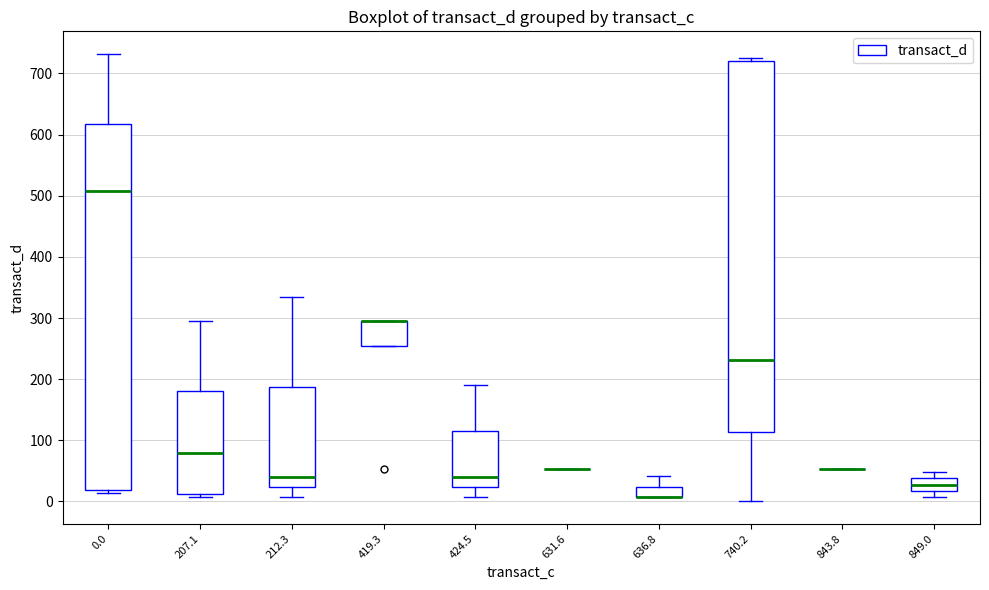

Reading left to right, read every box against the y-axis: the position of its median line, the range the box covers, and the ends of its whiskers. The values are not printed on the chart, so give them approximately, as read against the axis.

0.0: median 510, box 20 to 620, whiskers 10 to 730
207.1: median 80, box 10 to 180, whiskers 10 (just below the box's lower edge) to 290
212.3: median 40, box 20 to 190, whiskers 10 to 330
419.3: median 290 (drawn on the box's upper edge), box 250 to 290, whiskers 250 to 290
424.5: median 40, box 20 to 120, whiskers 10 to 190
631.6: box collapsed to a line at 50, whiskers 50 to 50
636.8: median 10 (drawn on the box's lower edge), box 10 to 20, whiskers 10 to 40
740.2: median 230, box 110 to 720, whiskers 0 to 730
843.8: box collapsed to a line at 50, whiskers 50 to 50
849.0: median 30, box 20 to 40, whiskers 10 to 50